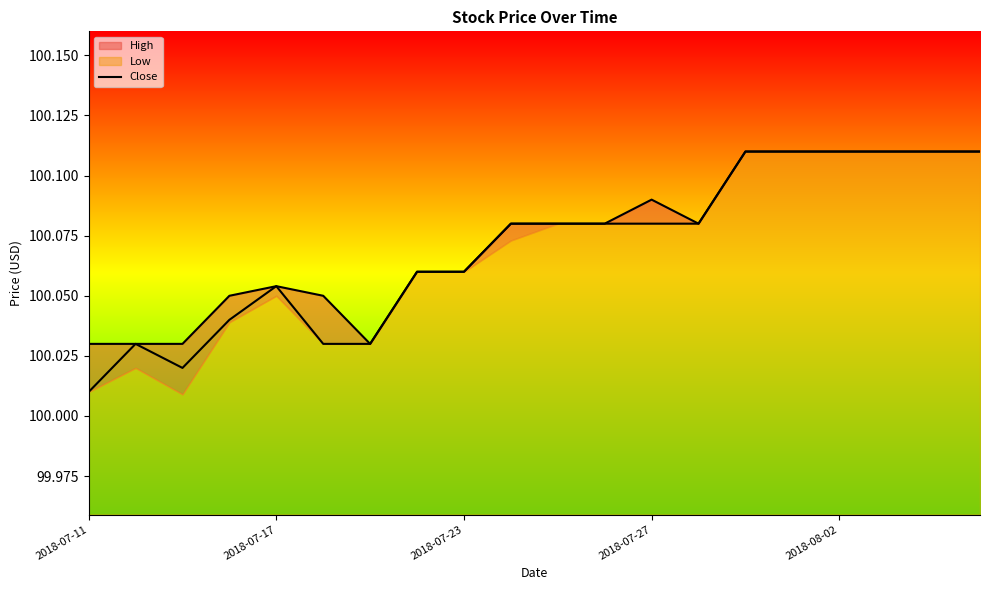

What is the sum of the Close values at 11 and 5?

200.1